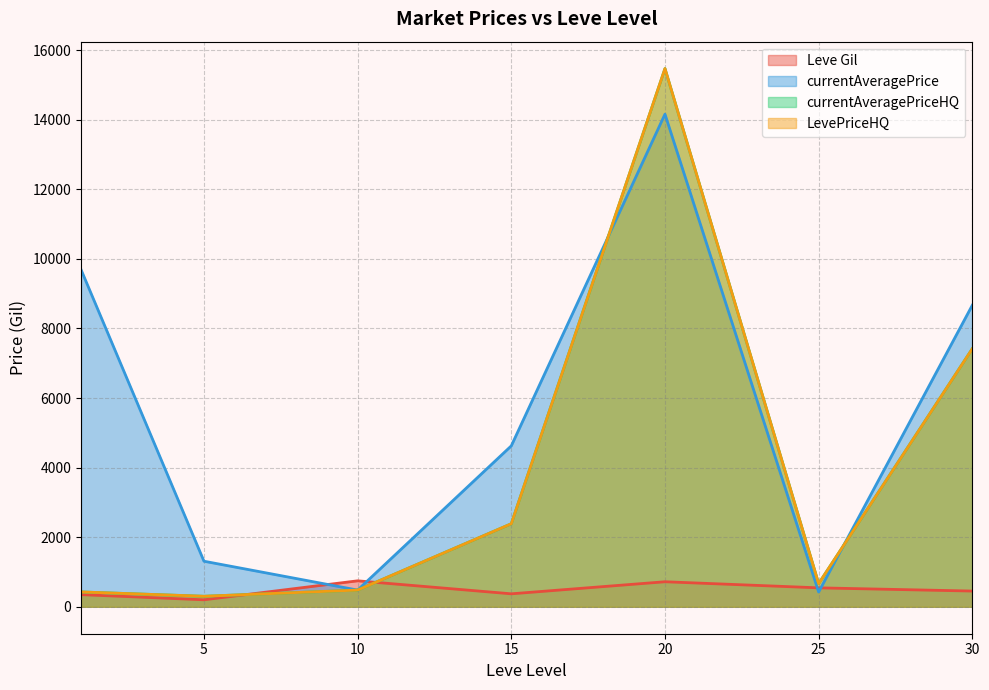

After their last crossing, which series has the higher values: LevePriceHQ or currentAveragePrice?

currentAveragePrice